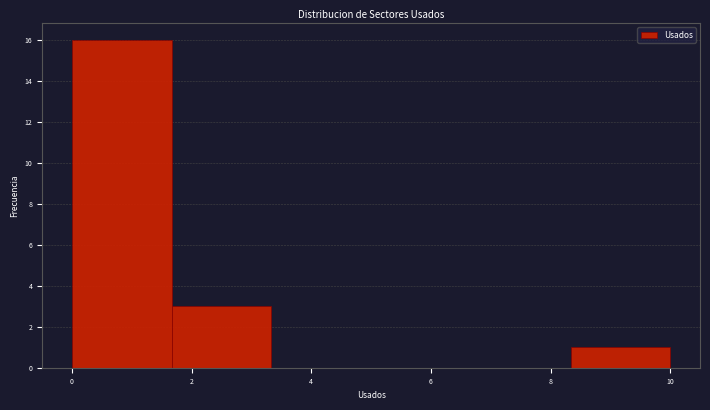

Which range on the x-axis has the tallest bar?

0.0 to 1.6